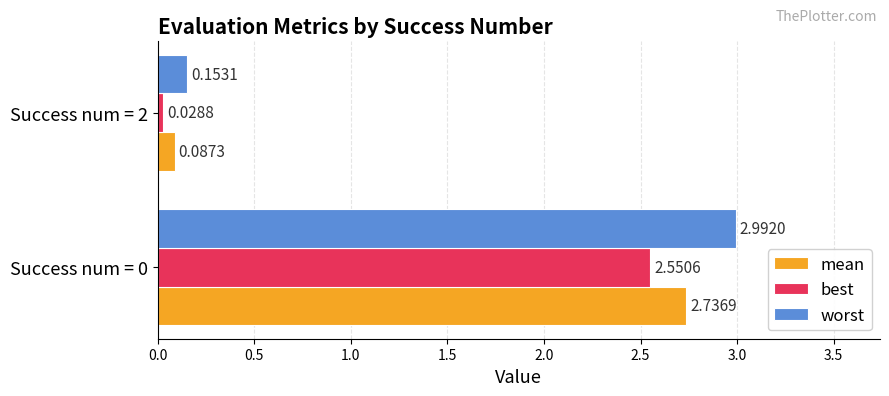

At Success num = 2, list the series in order from largest to smallest.

worst, mean, best